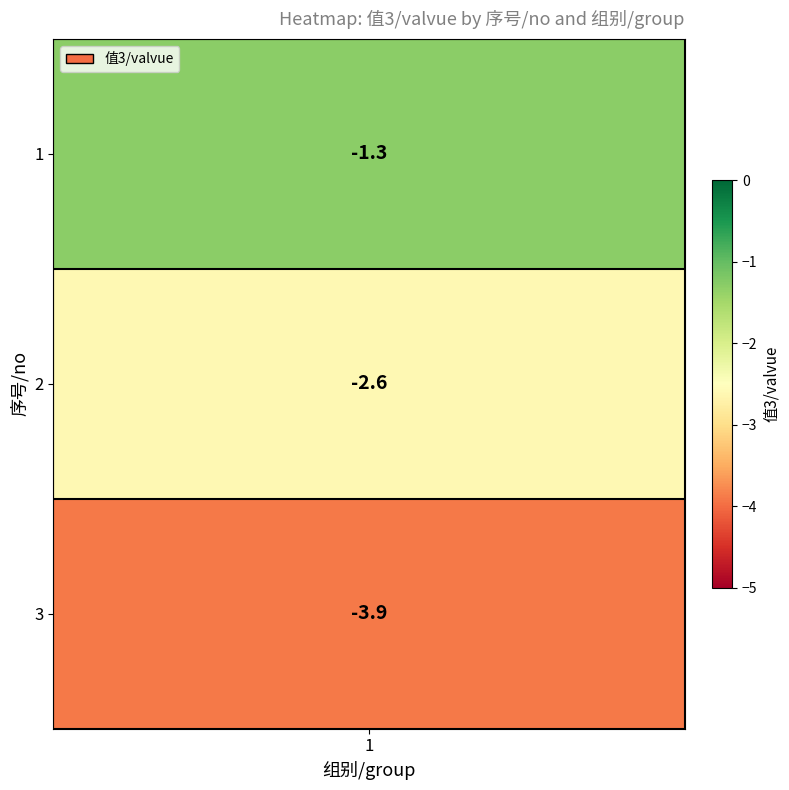

Which label corresponds to the smallest value in the chart?

3